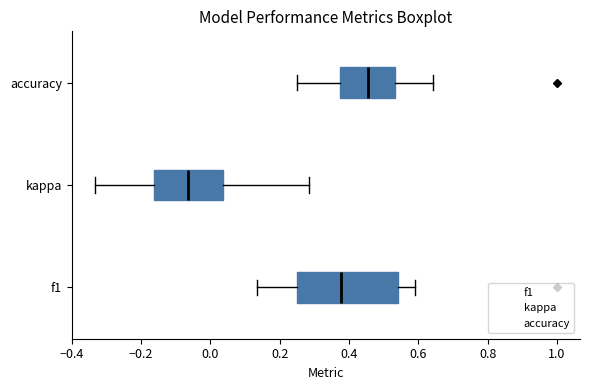

Reading bottom to top, transcribe this box plot: for each box, give where its median line is, the range the box spans, and where its two whiskers end, as read against the x-axis. The values are not printed on the chart, so give them approximately, as read against the axis.

f1: median 0.38, box 0.26 to 0.54, whiskers 0.14 to 0.60
kappa: median -0.06, box -0.16 to 0.04, whiskers -0.34 to 0.28
accuracy: median 0.46, box 0.38 to 0.54, whiskers 0.26 to 0.64